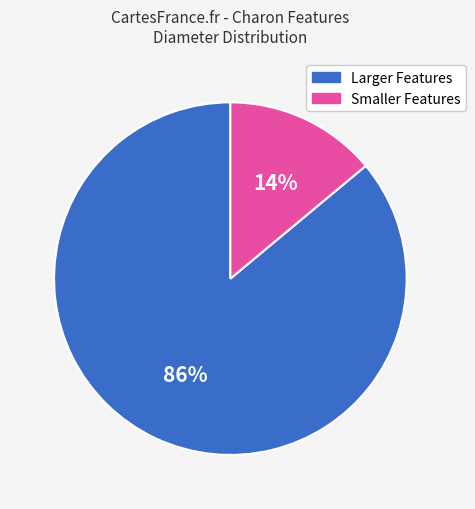

To the nearest percent, what is the average slice percentage?

50%